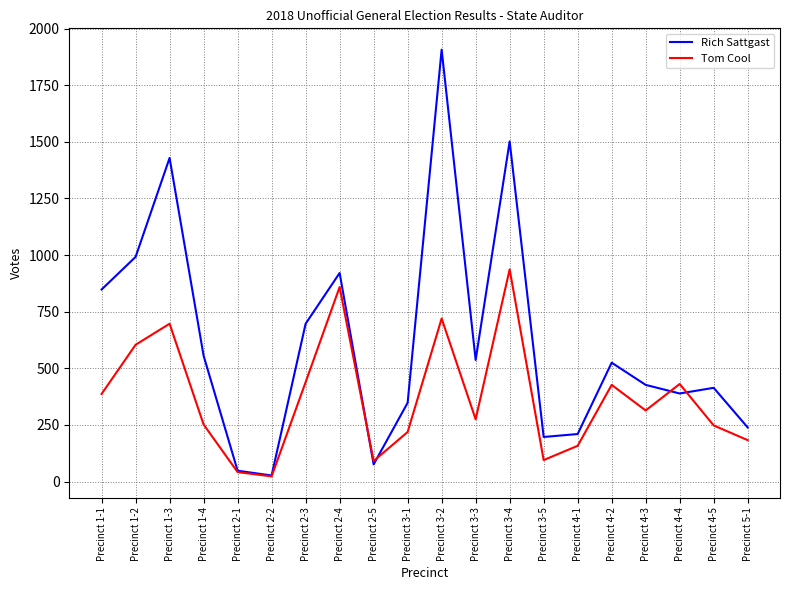

True or false: Tom Cool has a value of 277 at Precinct 5-1.

False